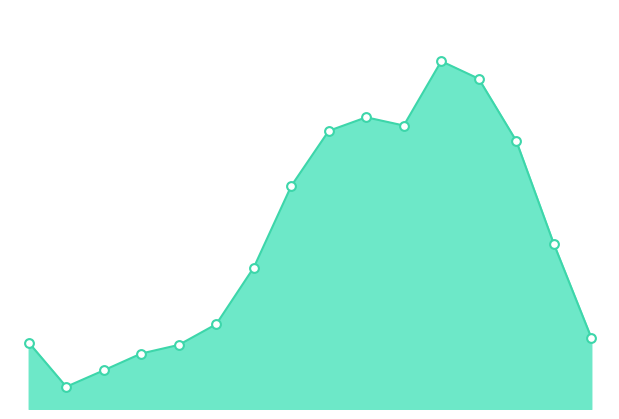

How many lines are shown in the chart?

1